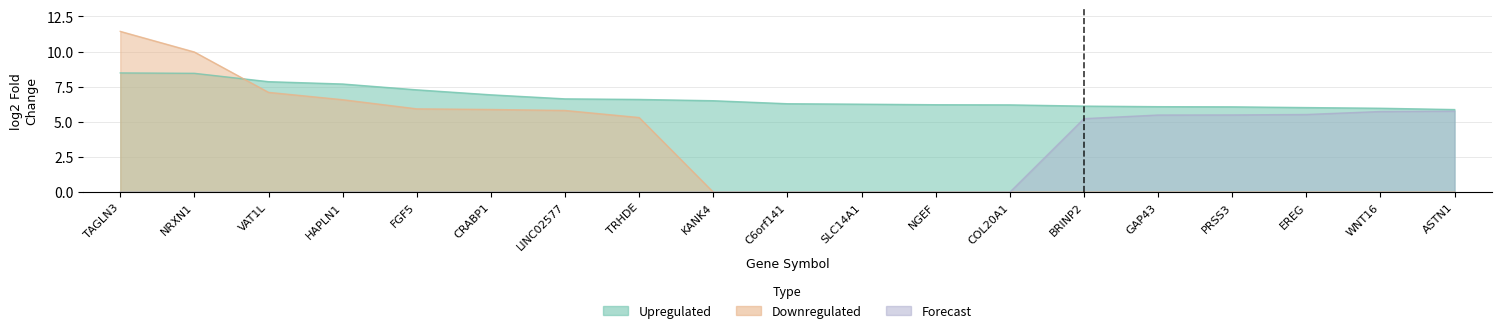

True or false: Forecast has a value of -3.3 at C6orf141.

False